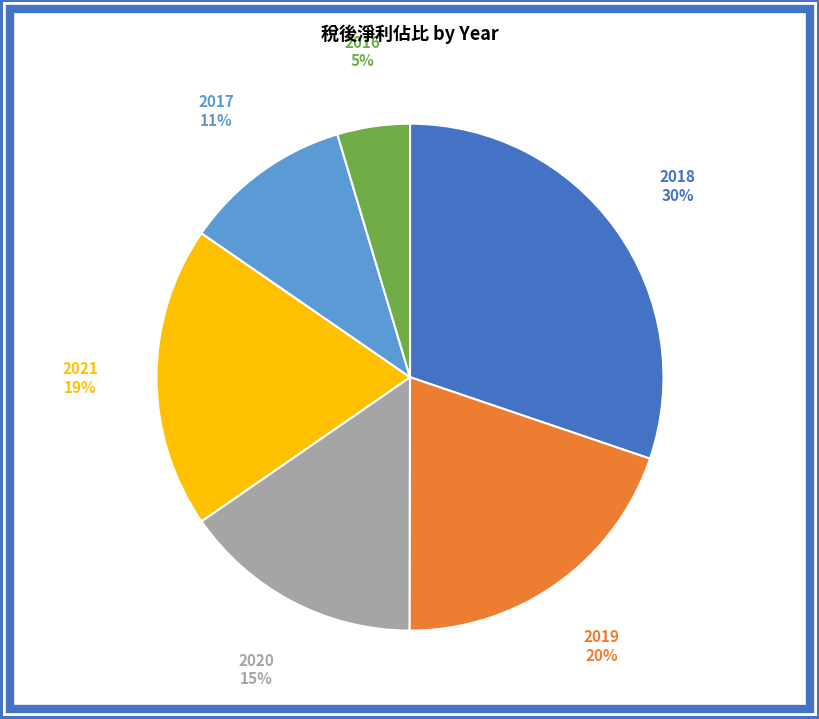

Rank the categories by value from highest to lowest.

2018, 2019, 2021, 2020, 2017, 2016